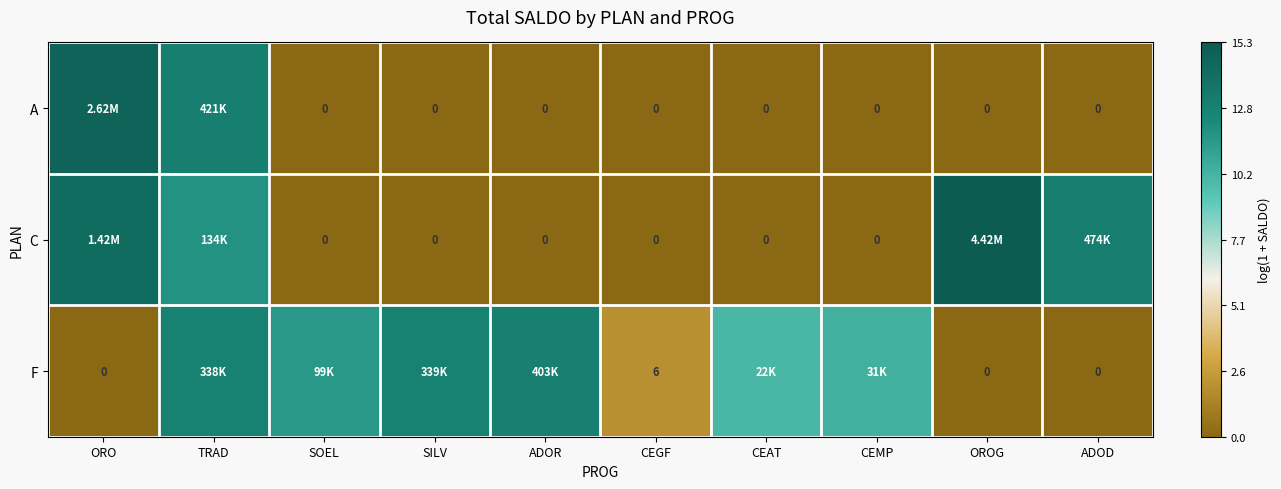

Rank the series by their average value, from lowest to highest.

A, C, F